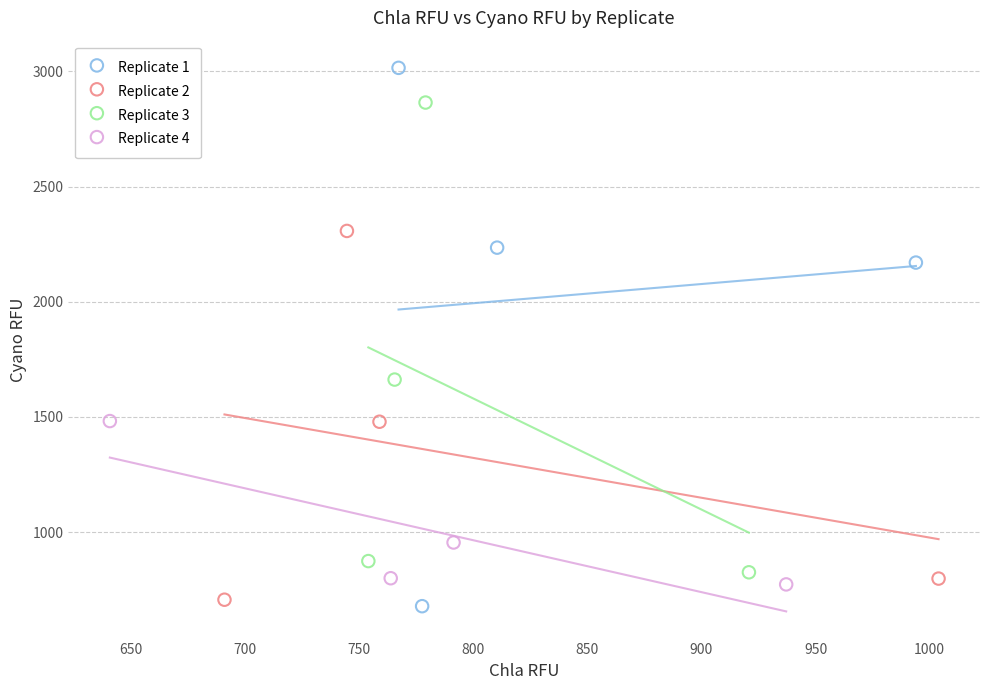

Which series contains the highest Y value?

Replicate 1